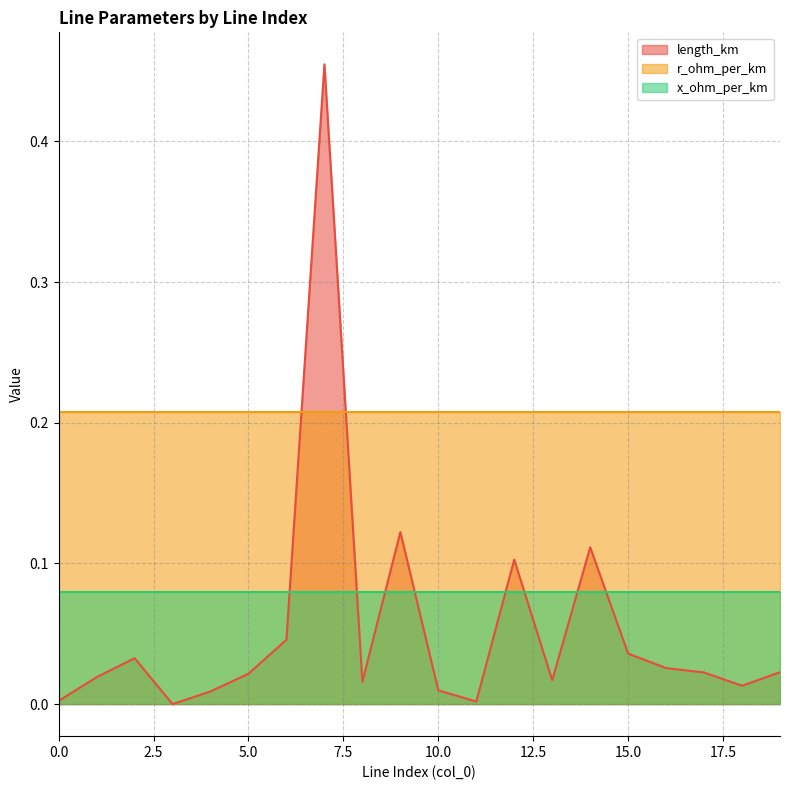

True or false: length_km and r_ohm_per_km intersect in this chart.

True